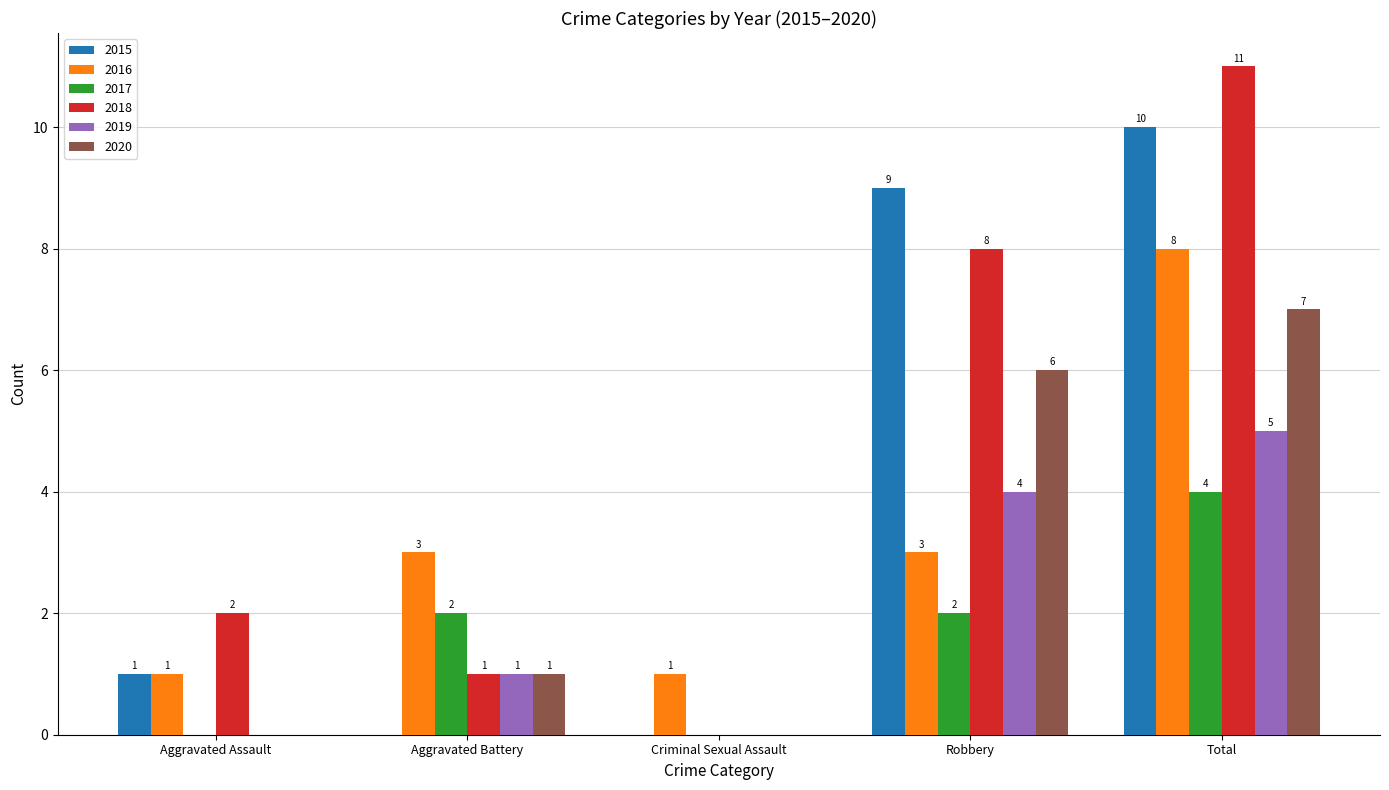

Reading right to left, extract all data points from this chart.

2015: 10	9	0	0	1
2016: 8	3	1	3	1
2017: 4	2	0	2	0
2018: 11	8	0	1	2
2019: 5	4	0	1	0
2020: 7	6	0	1	0